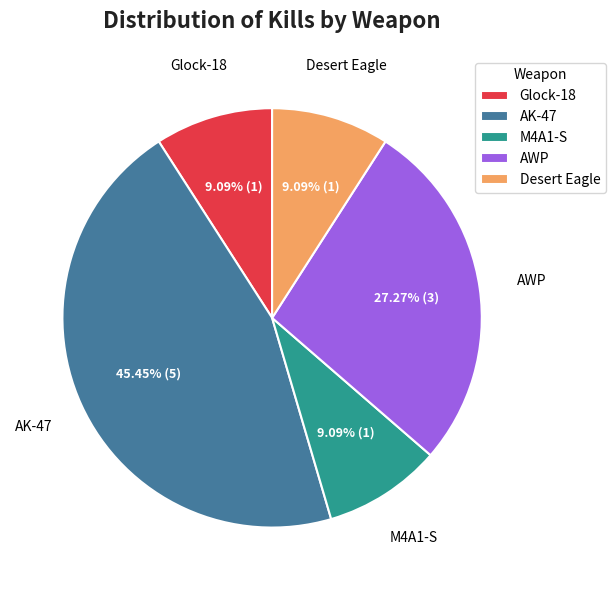

Which category has the biggest portion of the pie?

AK-47